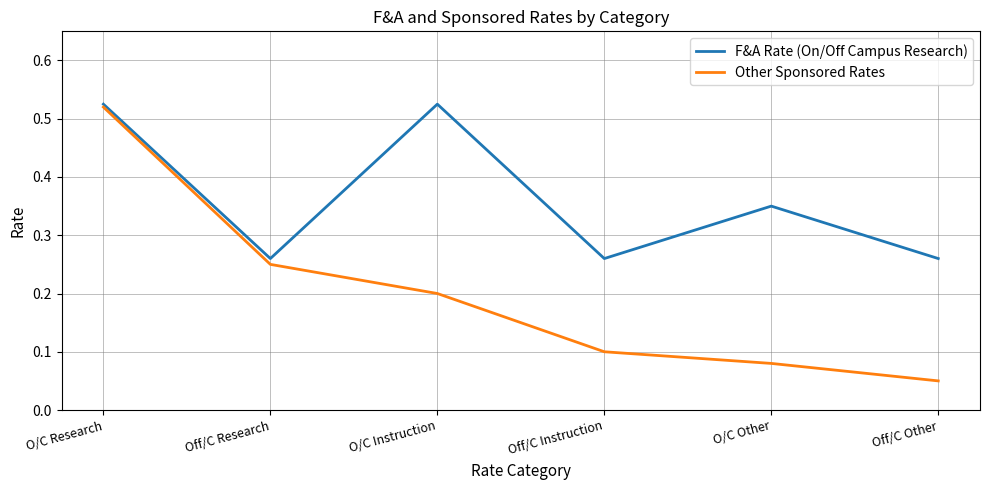

Rank the series by their average value, from lowest to highest.

Other Sponsored Rates, F&A Rate (On/Off Campus Research)